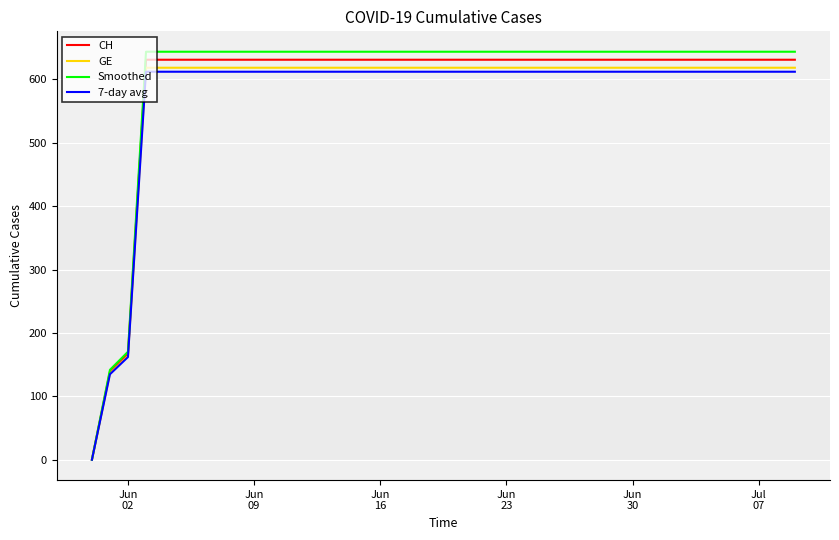

What is the maximum value for GE?

618.4